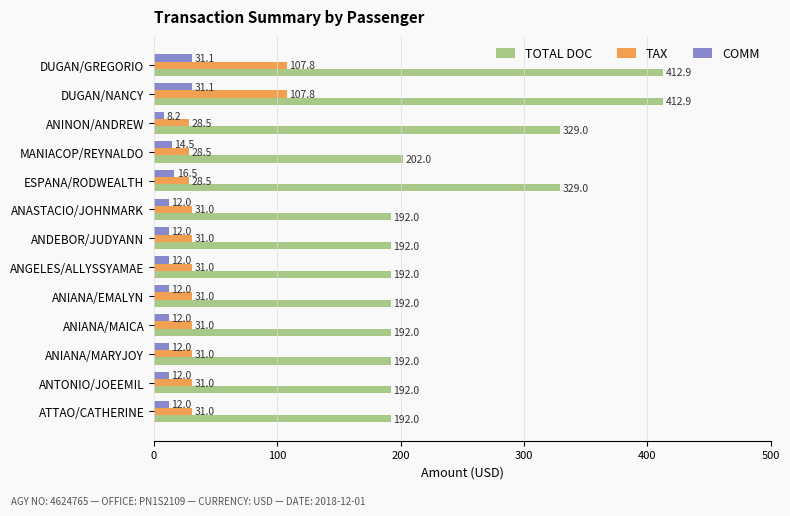

Rank the series by their maximum value, from highest to lowest.

TOTAL DOC, TAX, COMM